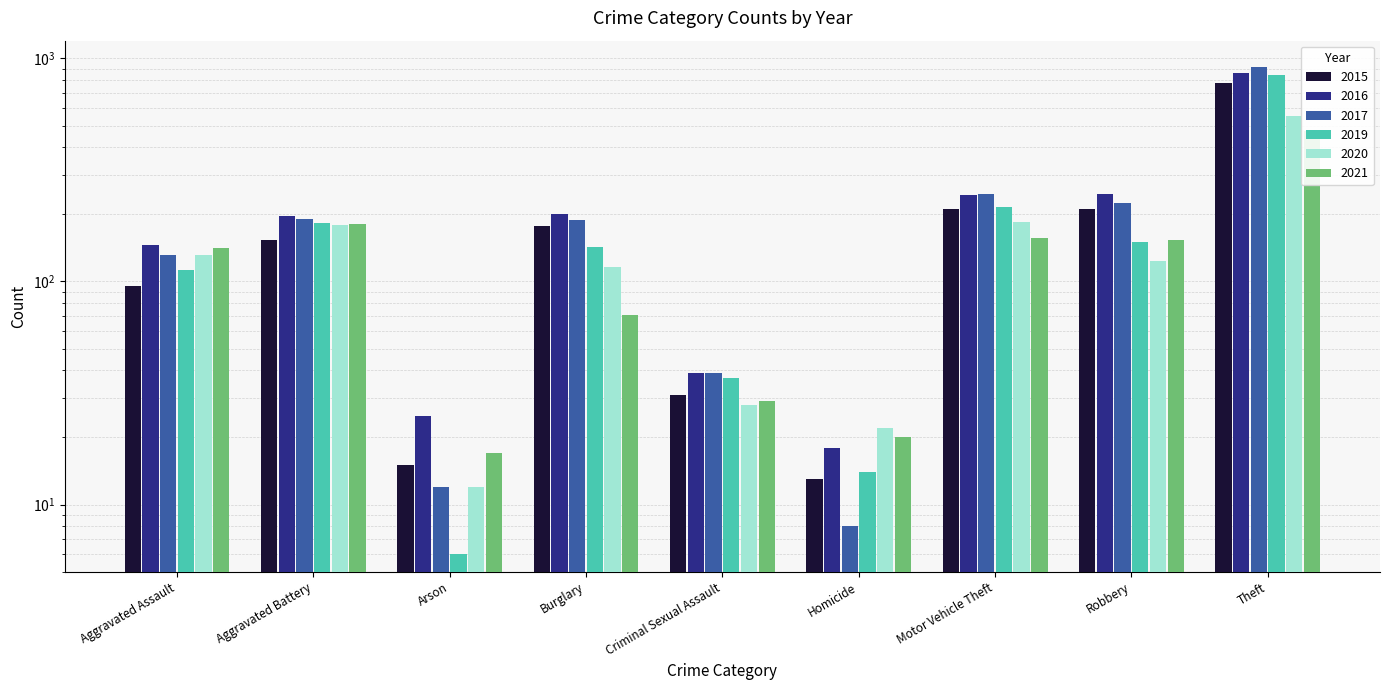

Rank the categories by 2016 value from highest to lowest.

Theft, Robbery, Motor Vehicle Theft, Burglary, Aggravated Battery, Aggravated Assault, Criminal Sexual Assault, Arson, Homicide